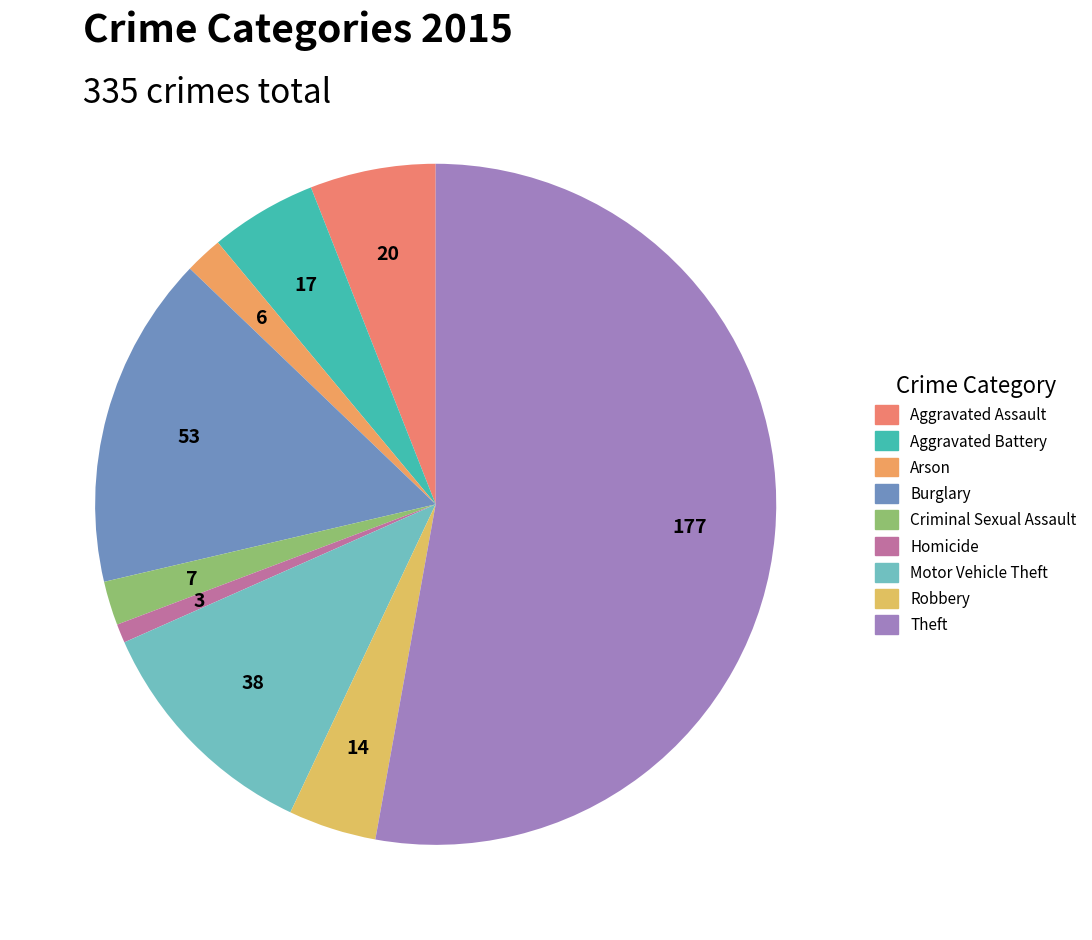

Which has a higher value, Criminal Sexual Assault or Theft?

Theft